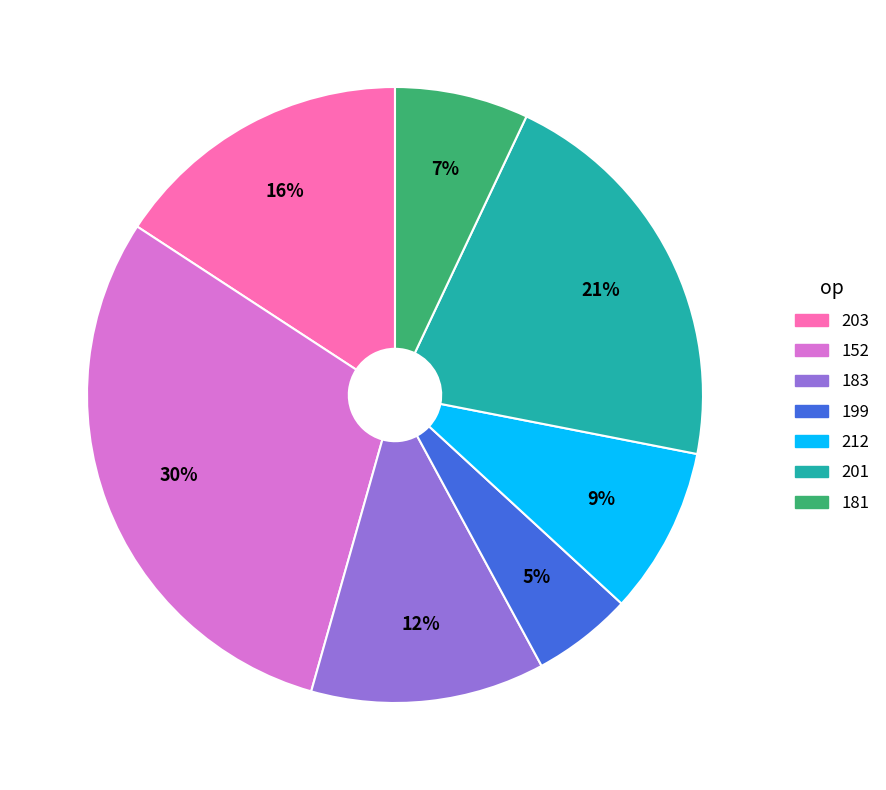

Which has a higher value, 201 or 152?

152